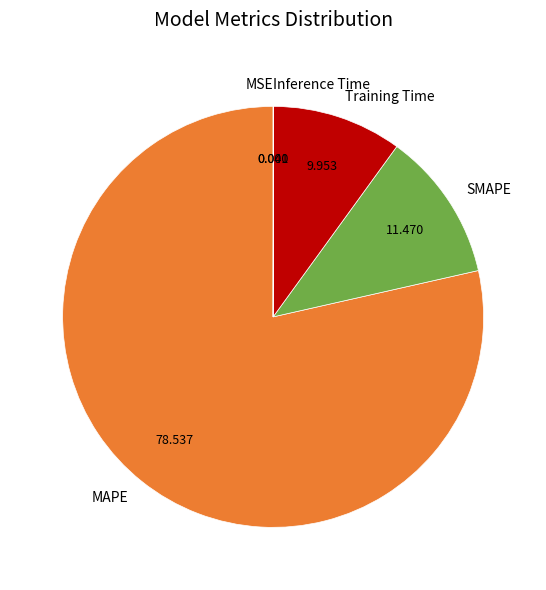

Which category has the biggest portion of the pie?

MAPE